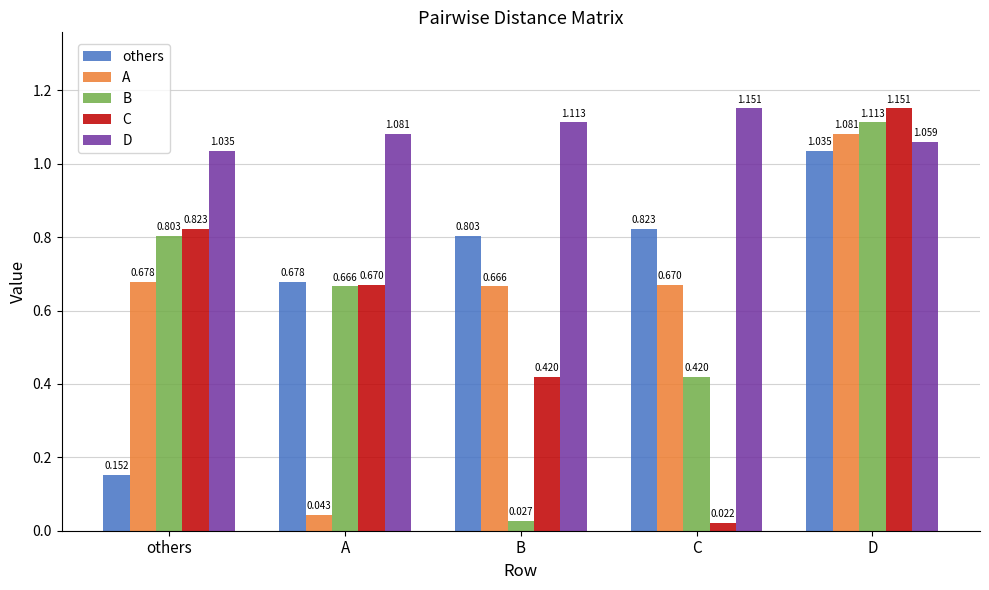

What are all the series names shown in the legend?

others, A, B, C, D